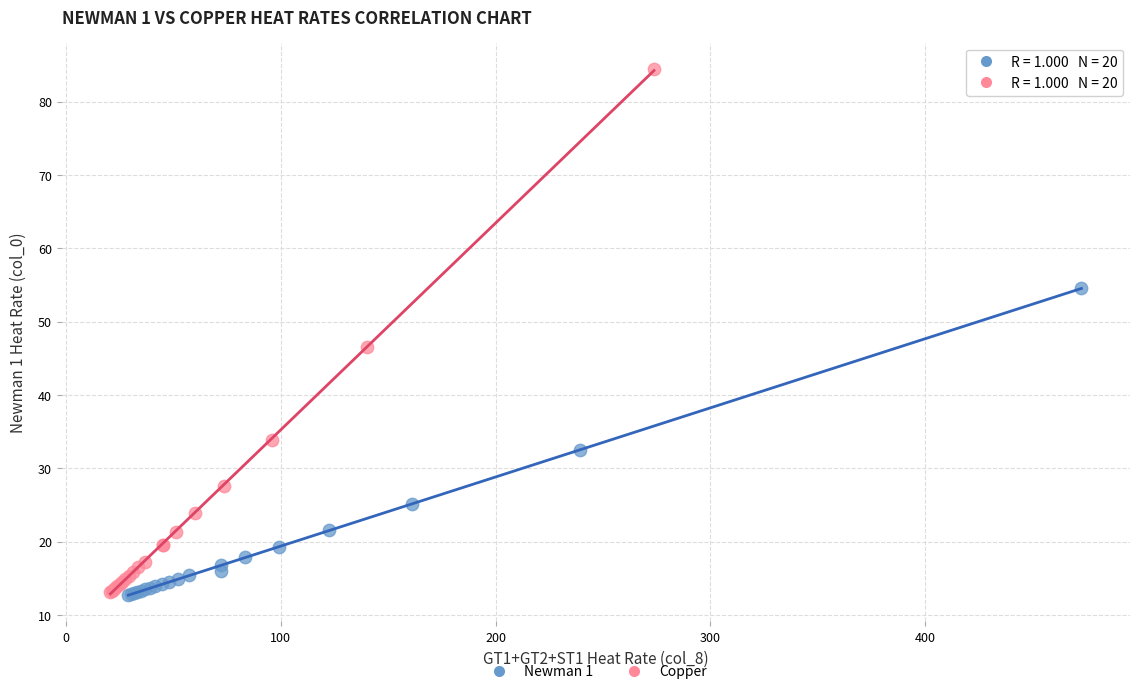

Which series contains the highest Y value?

Copper